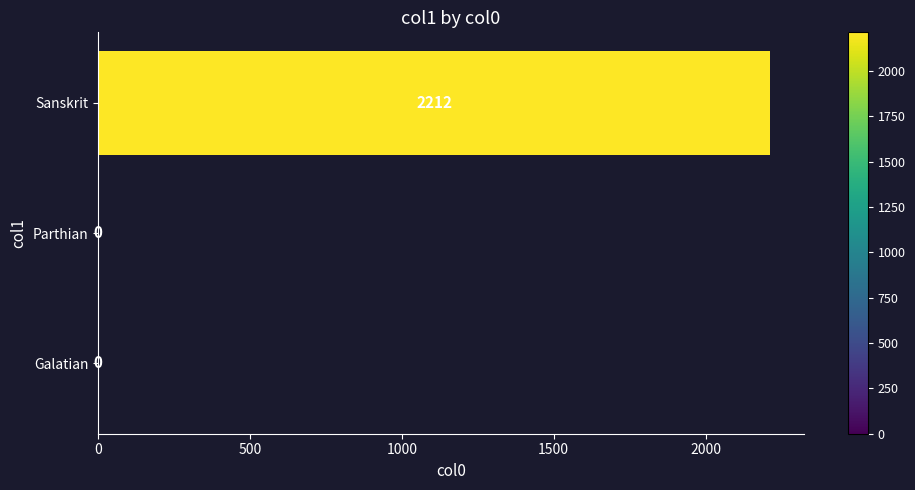

Reading bottom to top, transcribe all the data shown in this chart.

Galatian=0	Parthian=0	Sanskrit=2212